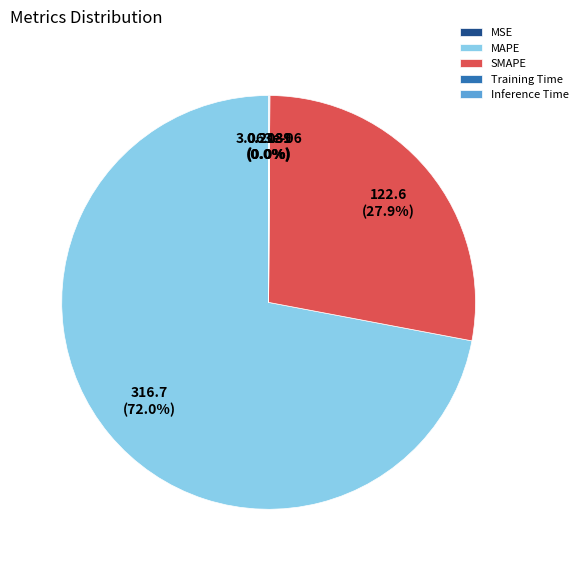

Between MAPE and Training Time, which is larger?

MAPE